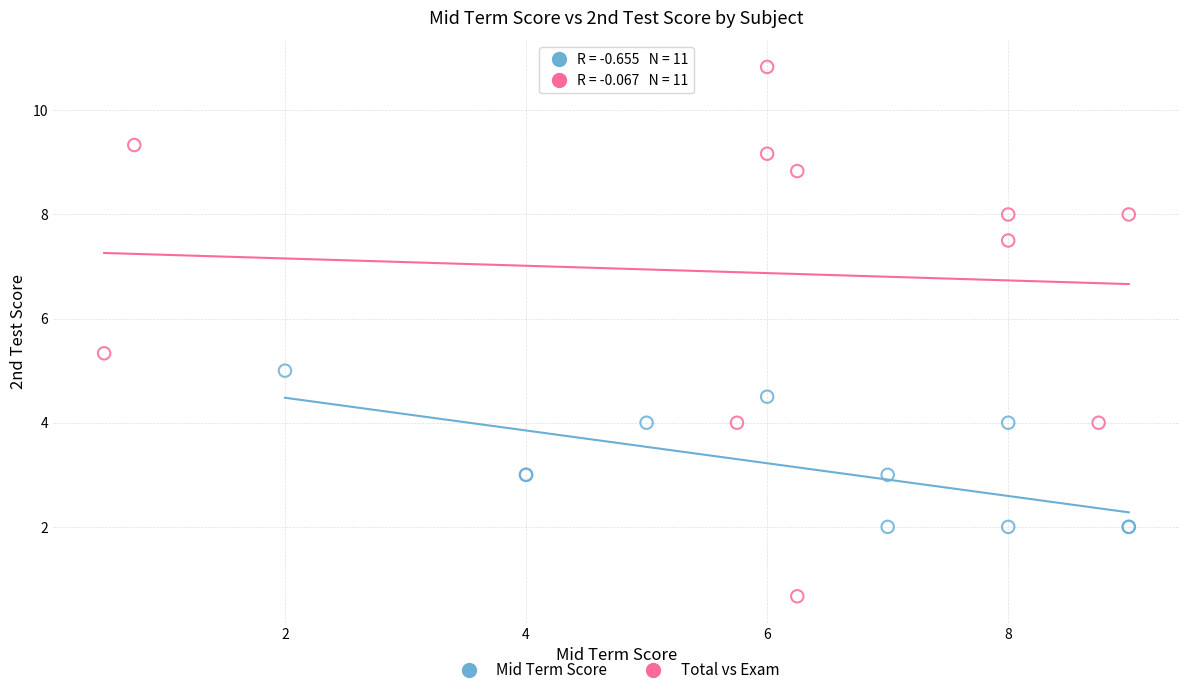

Which series has the largest Y range (max minus min)?

Total vs Exam